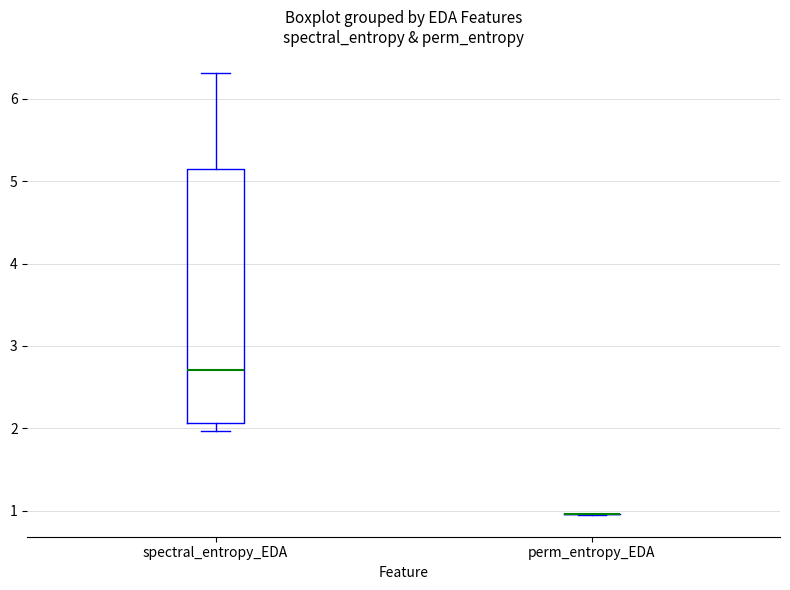

Reading left to right, transcribe this box plot: for each box, give where its median line is, the range the box spans, and where its two whiskers end, as read against the y-axis. The values are not printed on the chart, so give them approximately, as read against the axis.

spectral_entropy_EDA: median 2.7, box 2.1 to 5.2, whiskers 2.0 to 6.3
perm_entropy_EDA: box collapsed to a line at 1.0, whiskers 1.0 to 1.0